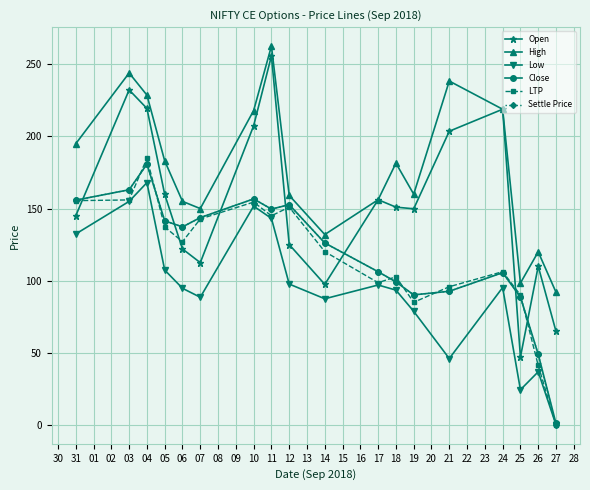

What is the spread (max minus min) of values at 05?

75.7